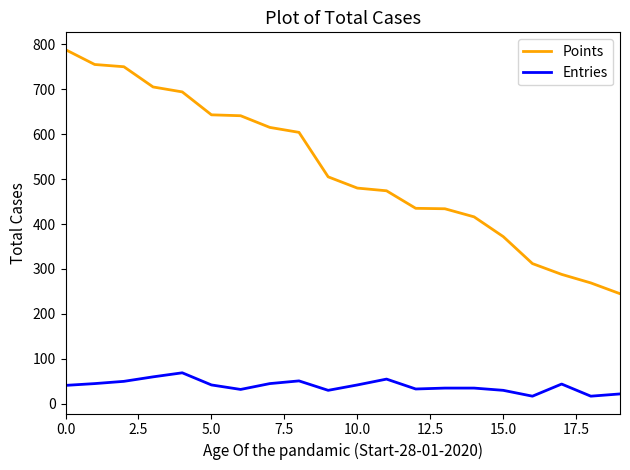

How many values in the Points series are below 505?

10